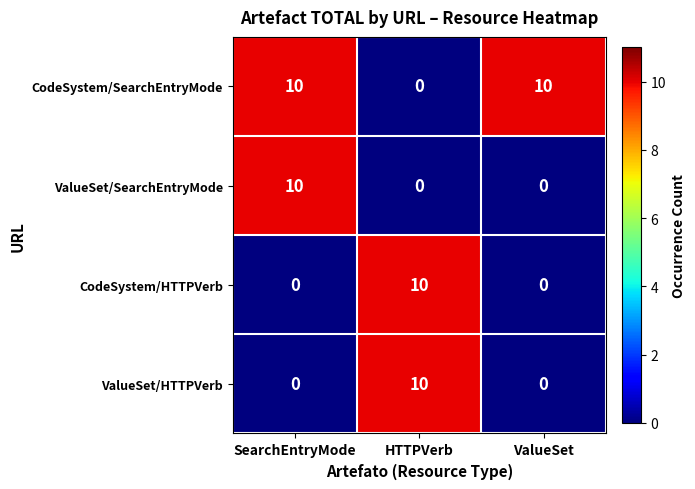

Count the number of data series in this chart.

4